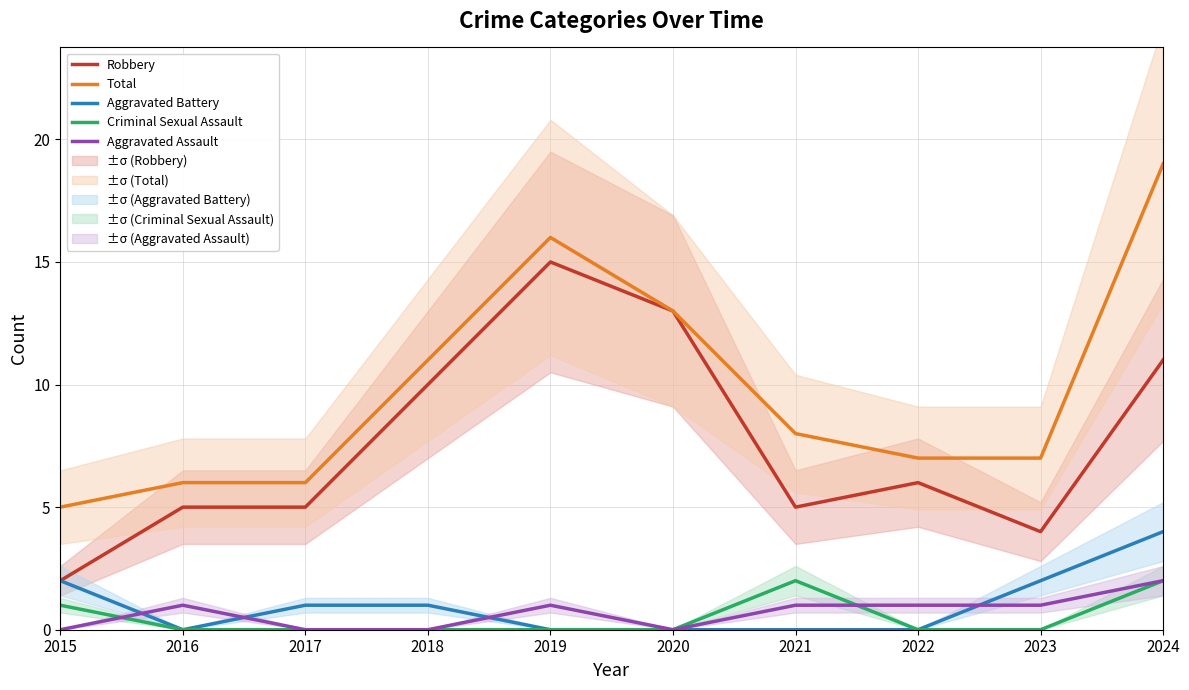

Is it true that Criminal Sexual Assault equals 3 at 2021?

False